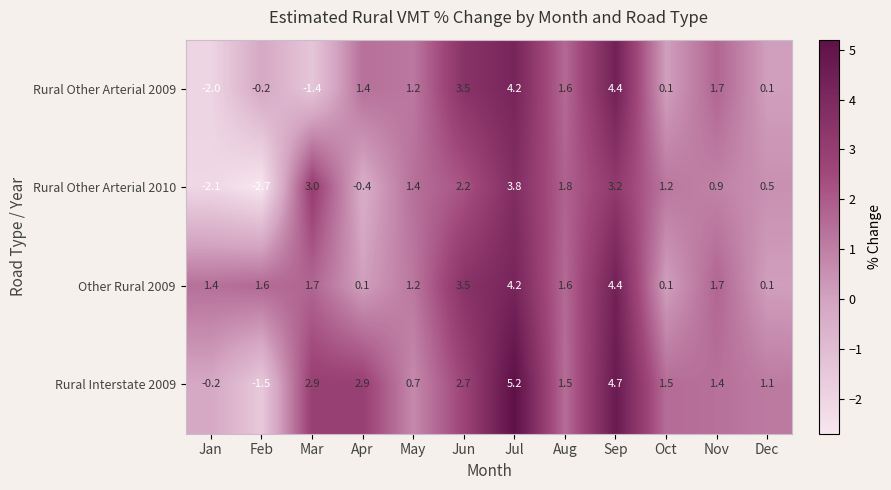

How many categories are shown in the chart?

12